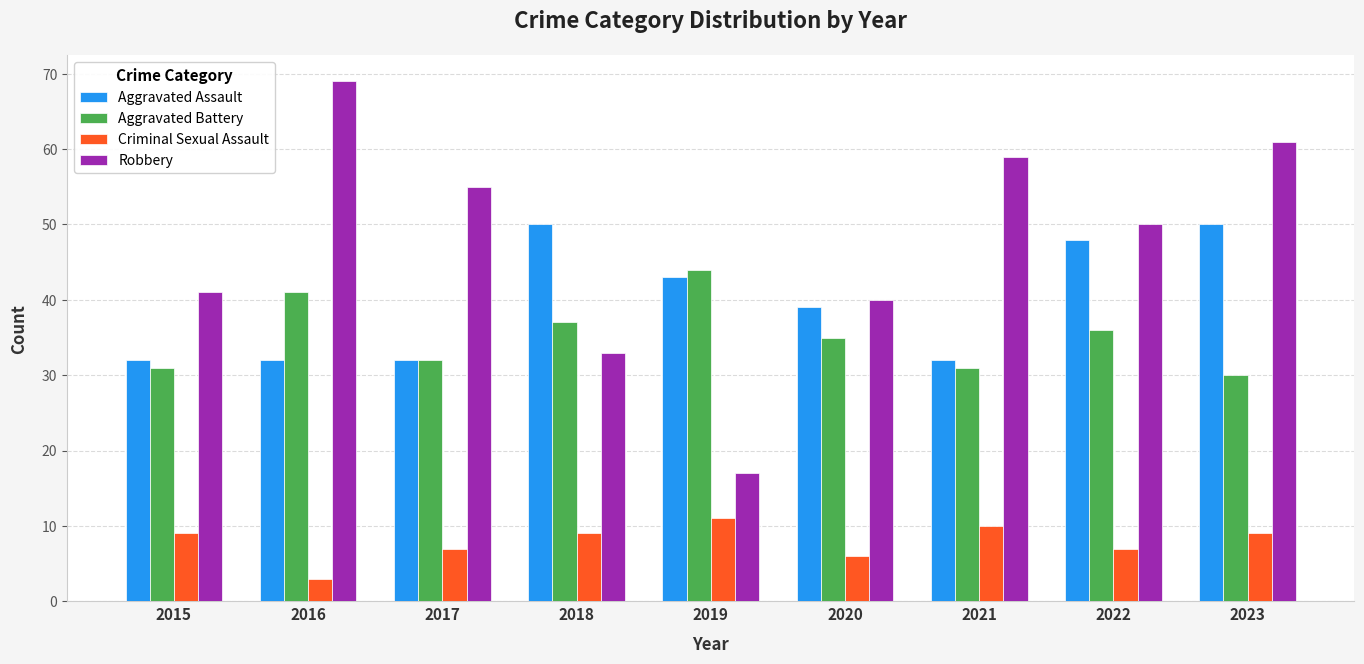

What is the difference between the second highest and minimum values in the Aggravated Battery series?

11